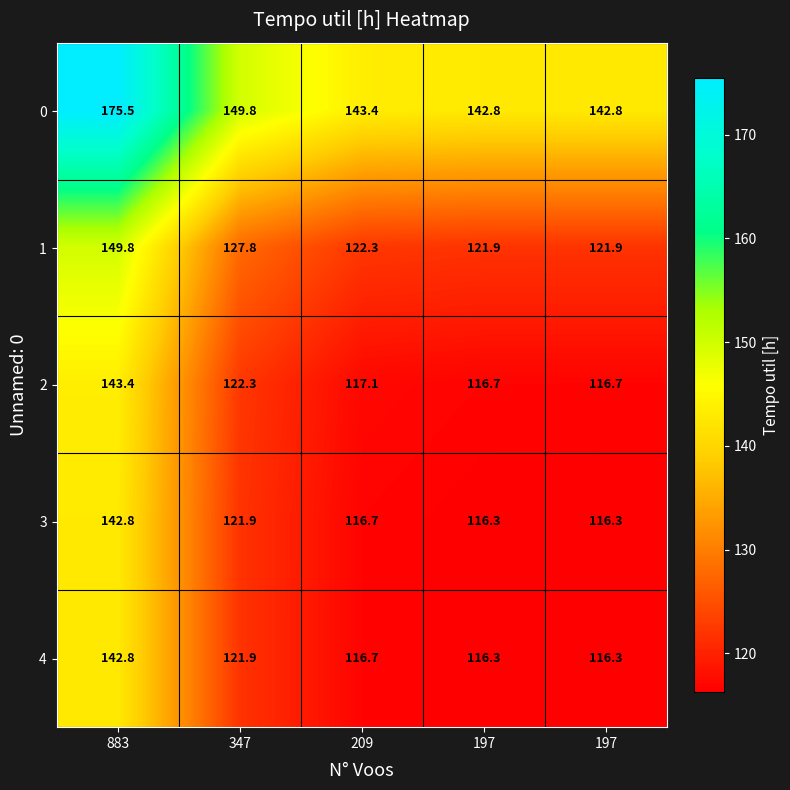

List the series in order of their peak value, lowest first.

4, 3, 2, 1, 0